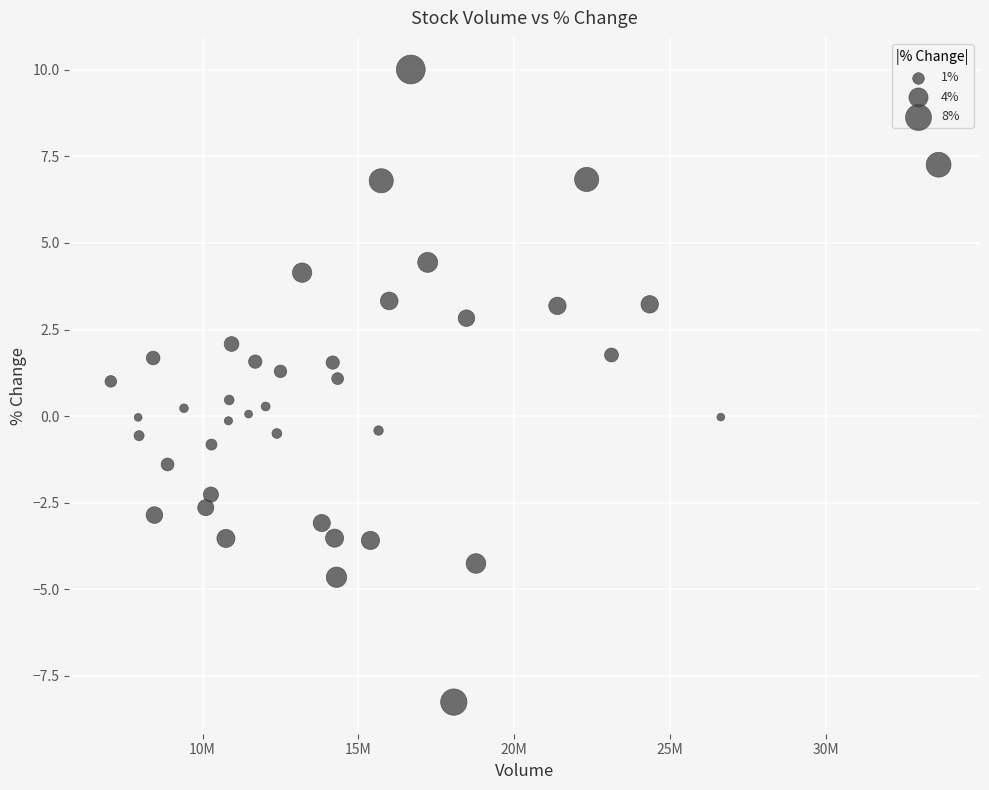

What is the range of Y values (max minus min)?

18.3